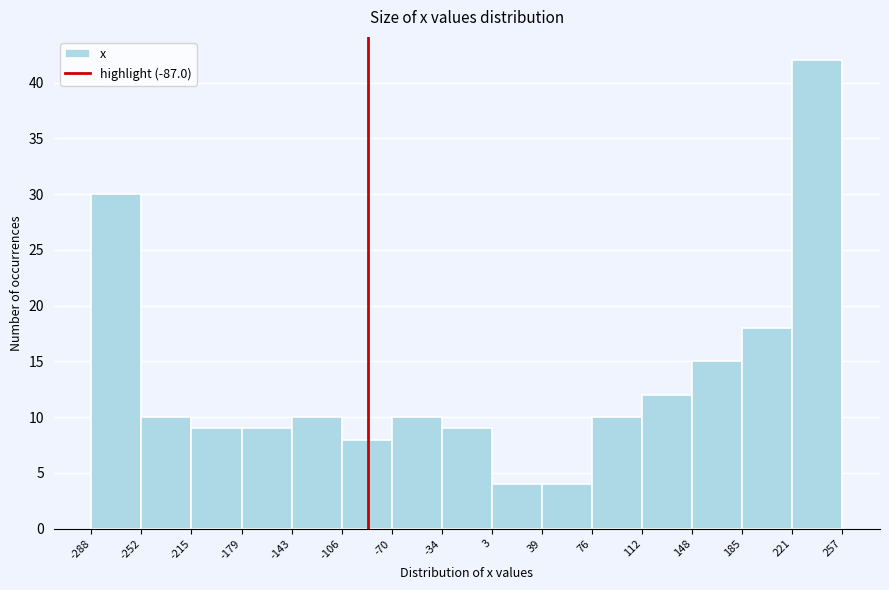

How tall is the bar that spans 148 to 185 on the x-axis? The values are not printed on the chart, so give them approximately, as read against the axis.

15